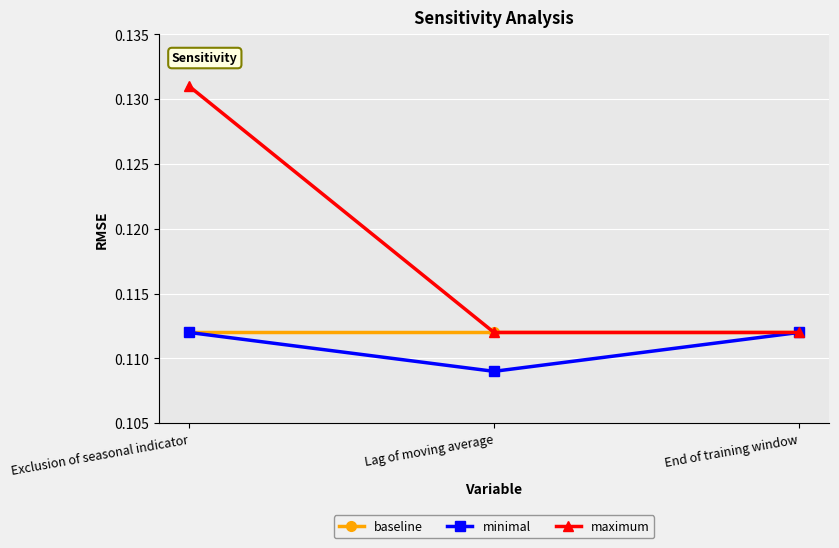

Which category has the highest value across all series?

Exclusion of seasonal indicator